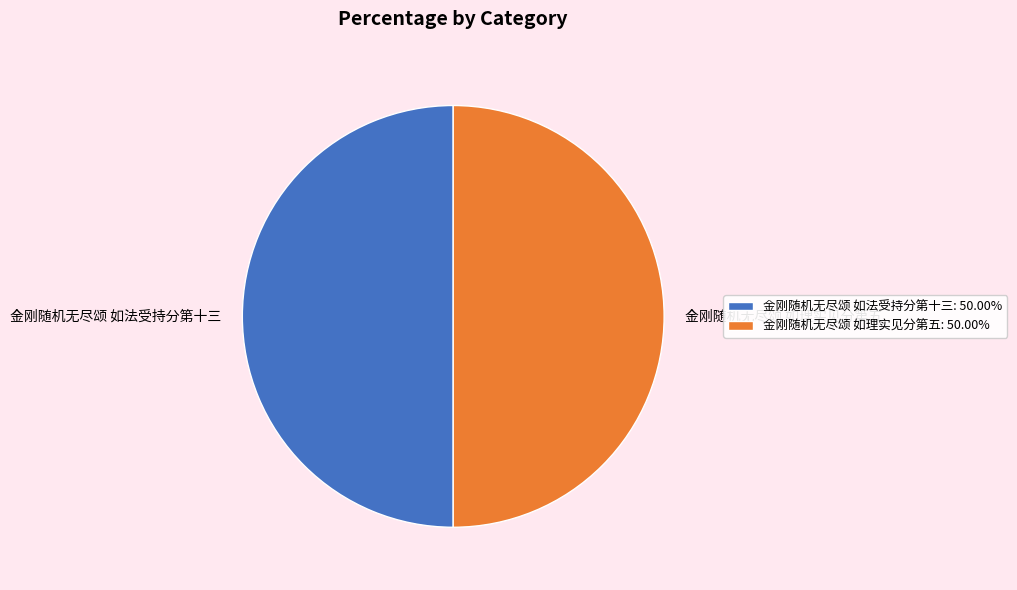

Do 金刚随机无尽颂 如理实见分第五: 50.00% and 金刚随机无尽颂 如法受持分第十三: 50.00% together represent more than half of the pie?

Yes